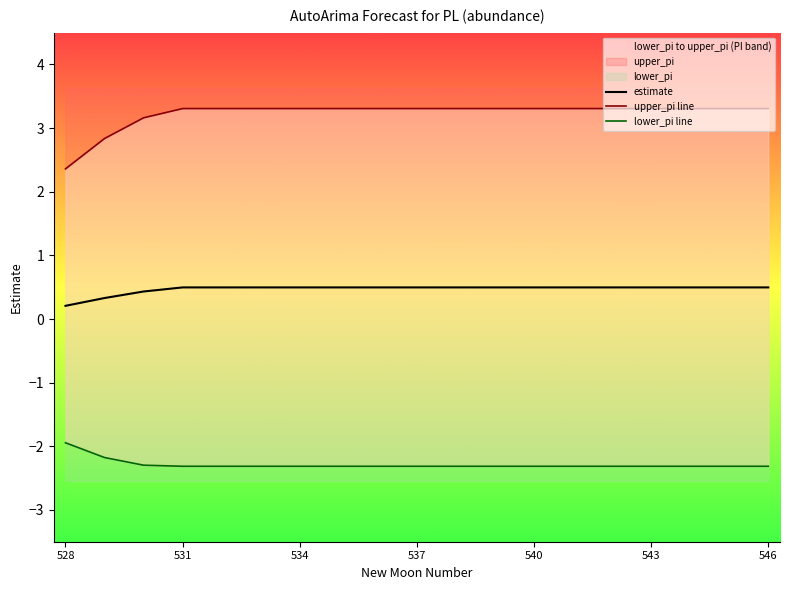

How many categories are shown in the chart?

19